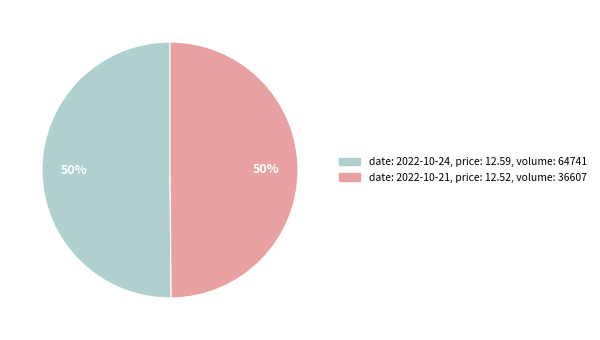

To the nearest percent, what is the average slice percentage?

50%